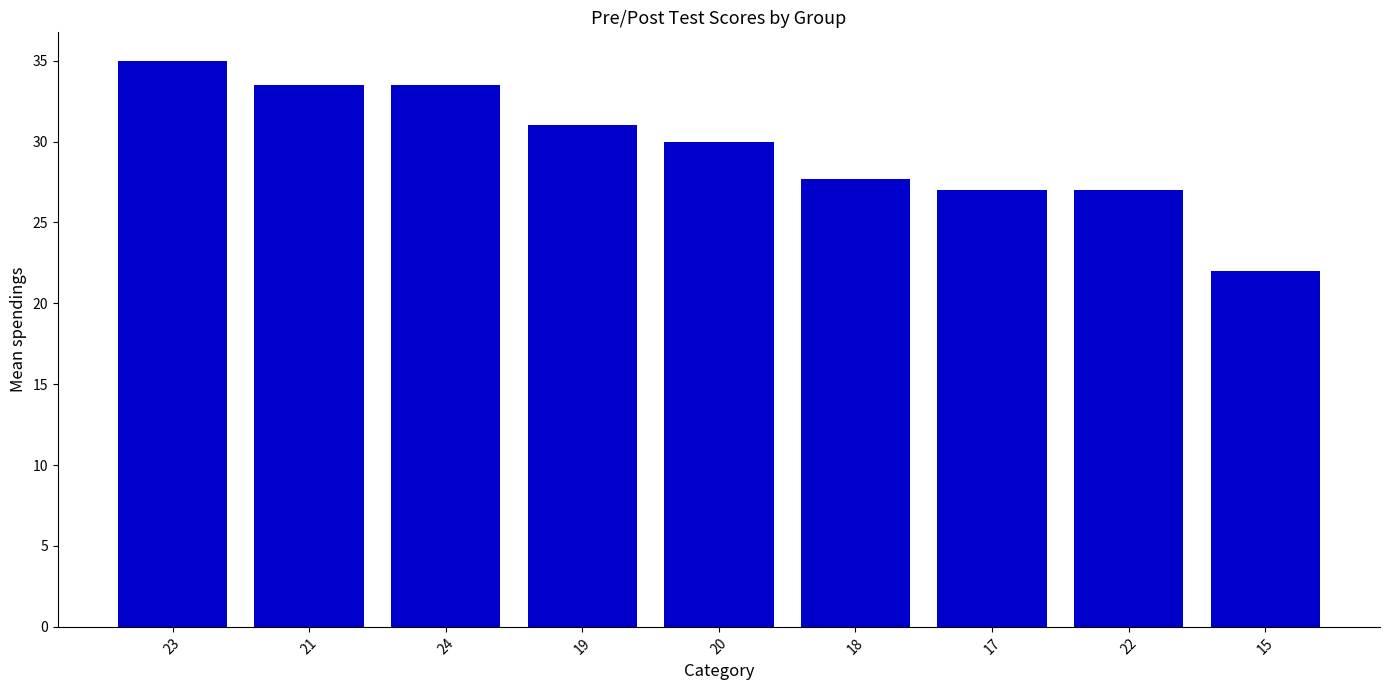

What is the sum of the values at 17 and 22?

54.0